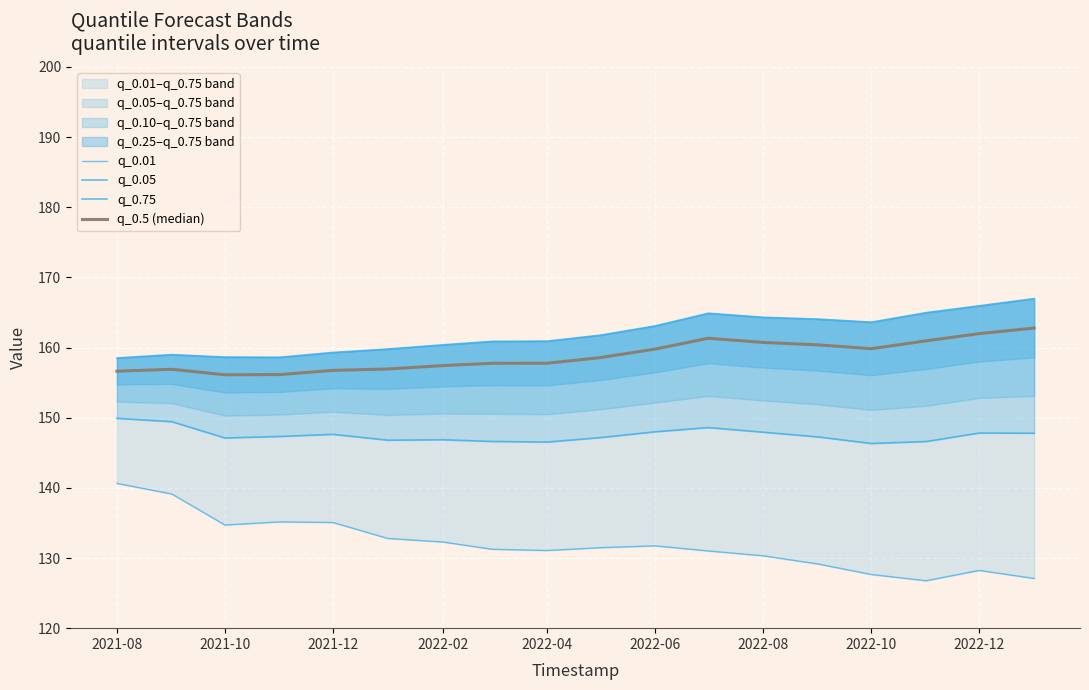

True or false: q_0.75 and q_0.01 cross at least once.

False